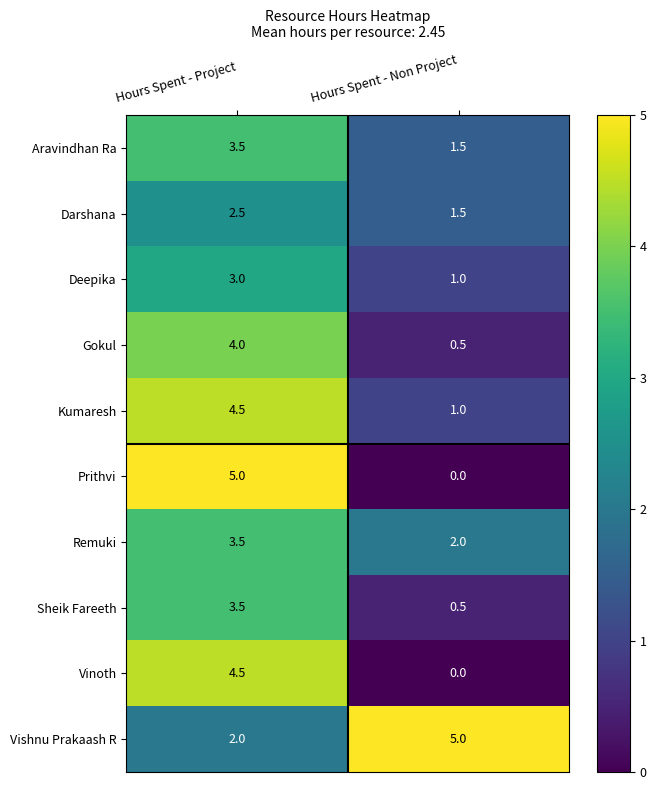

What is the sum of the Deepika values at Hours Spent - Non Project and Hours Spent - Project?

4.0